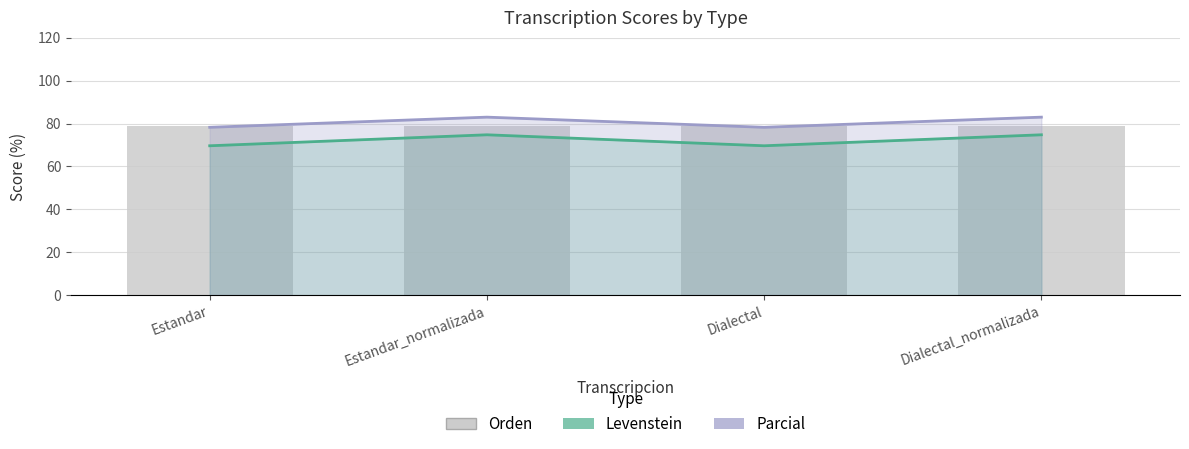

What is the total value across all series at Estandar_normalizada?

236.6